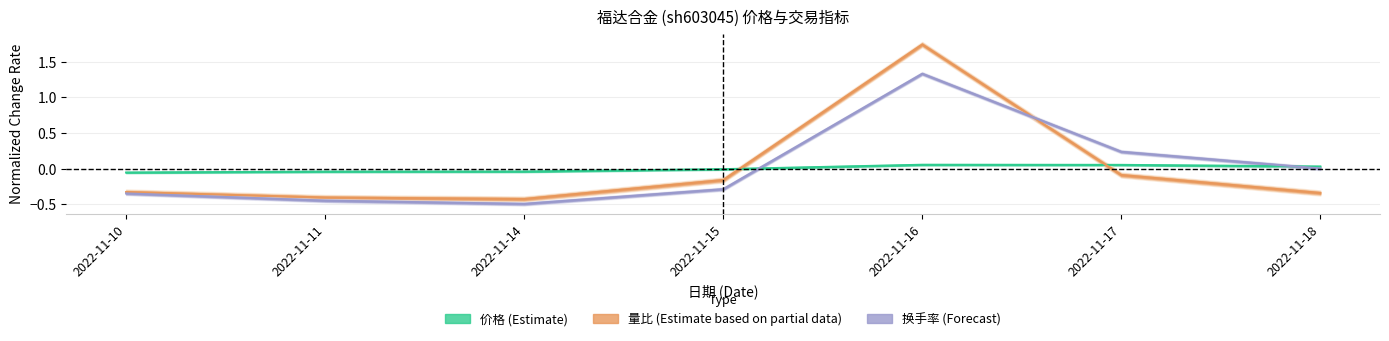

Rank the series by their average value, from lowest to highest.

价格, 量比, 换手率